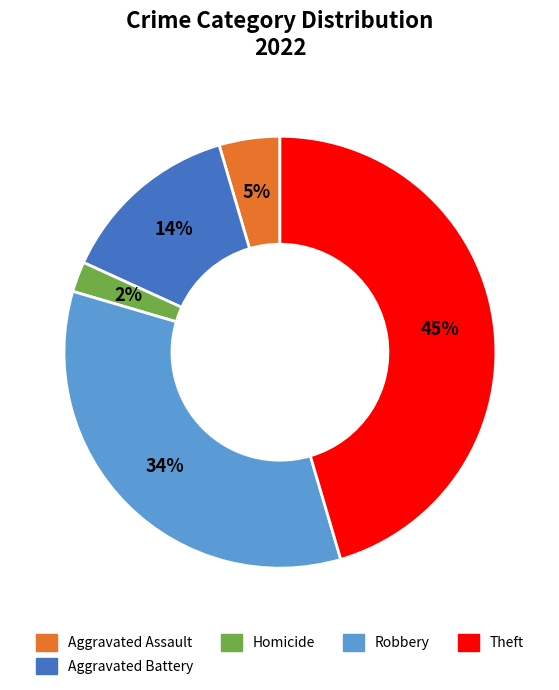

Is there any slice that represents more than half of the pie?

No